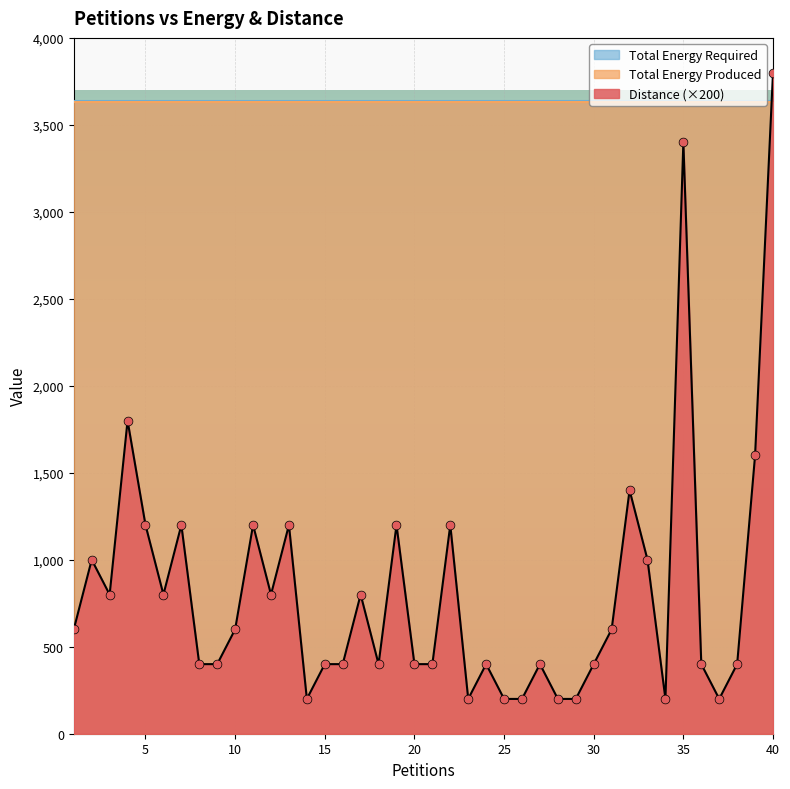

At which category is the sum across all series the highest?

40